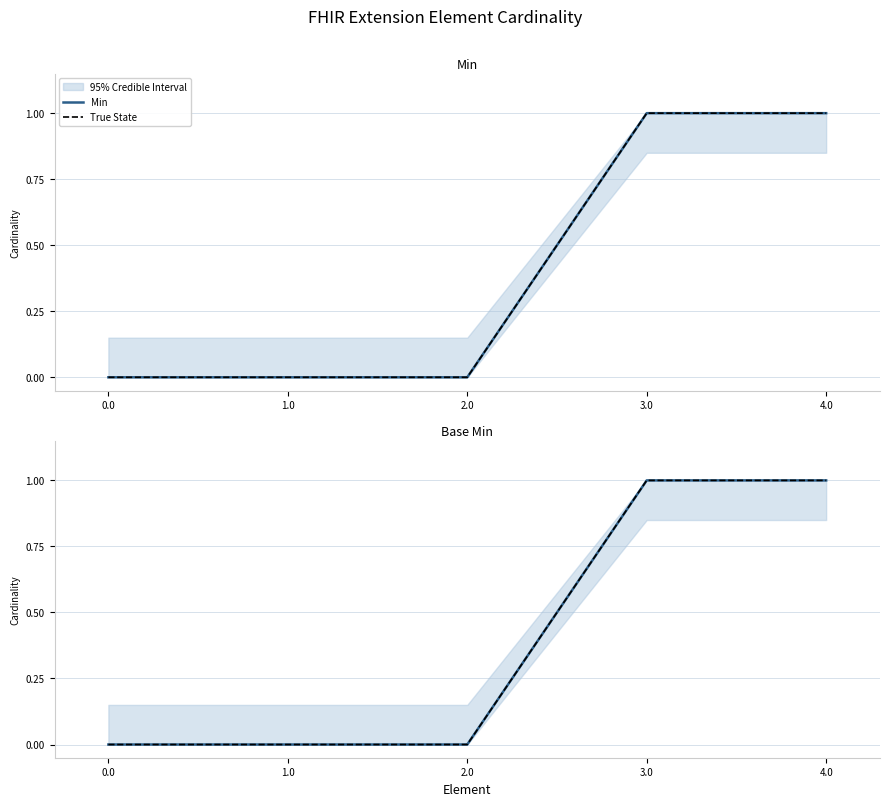

What is the sum of all True State values?

2